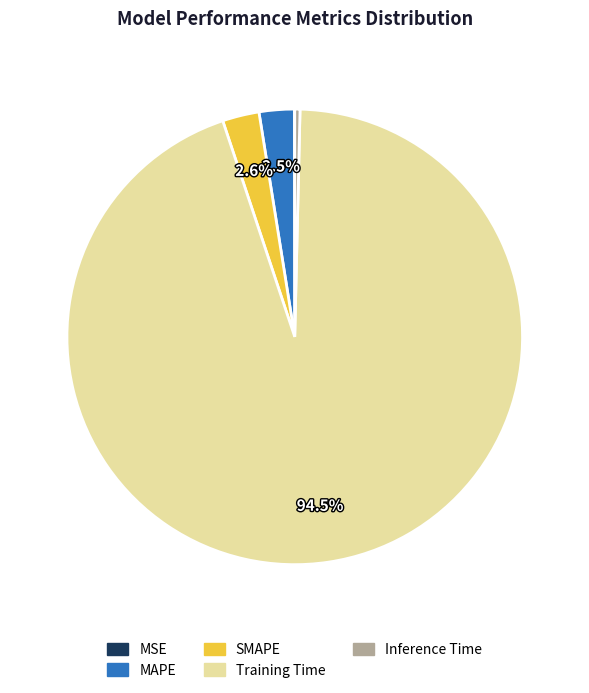

To the nearest percent, what is the difference between the largest and smallest slice percentages?

94%